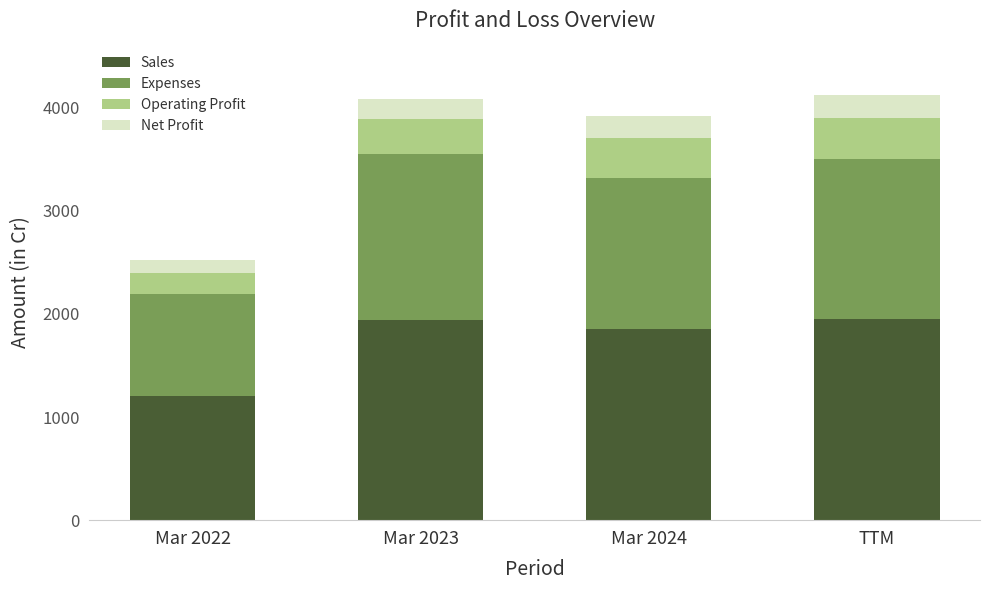

The value of Sales at Mar 2022 is 1824. True or false?

False